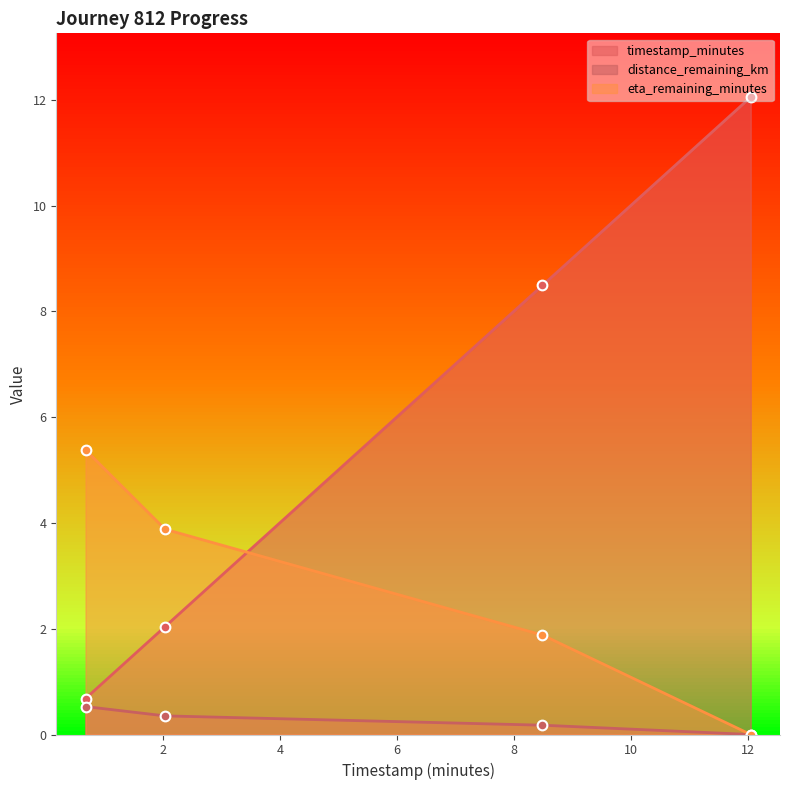

Between 2.04 and 12.05, which is larger?

12.05